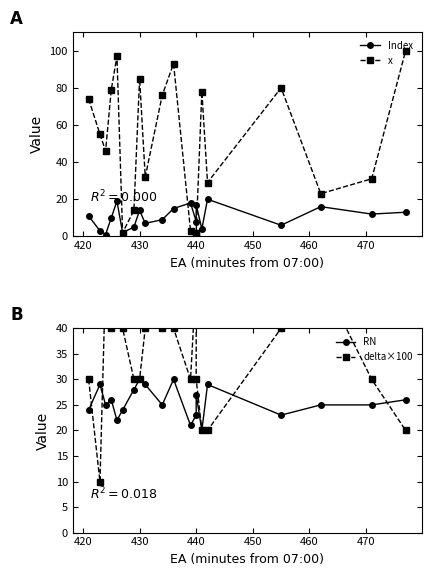

What is the sum of all Index values?

210